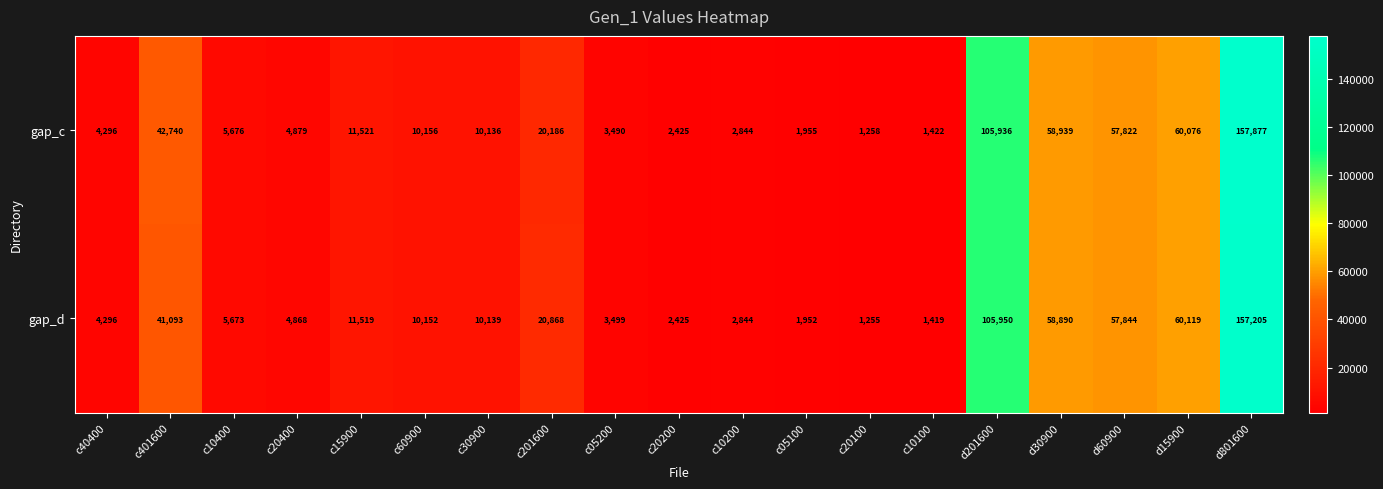

Rank the series by their average value, from lowest to highest.

gap_d, gap_c